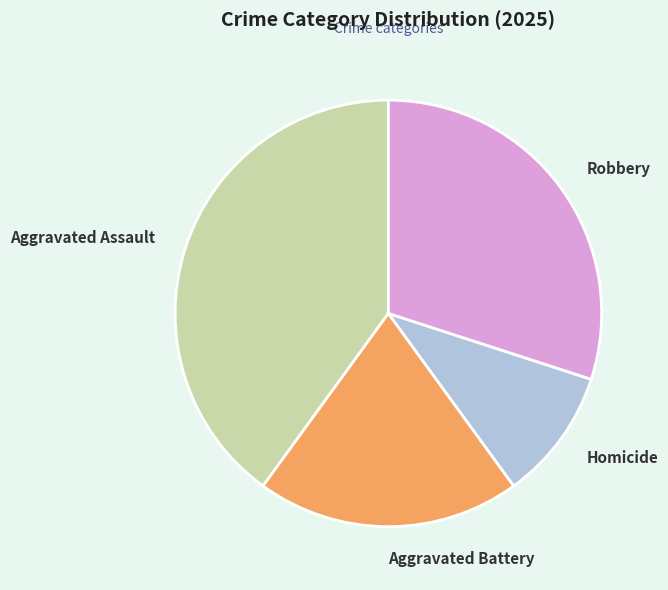

Rank the categories by value from lowest to highest.

Homicide, Aggravated Battery, Robbery, Aggravated Assault